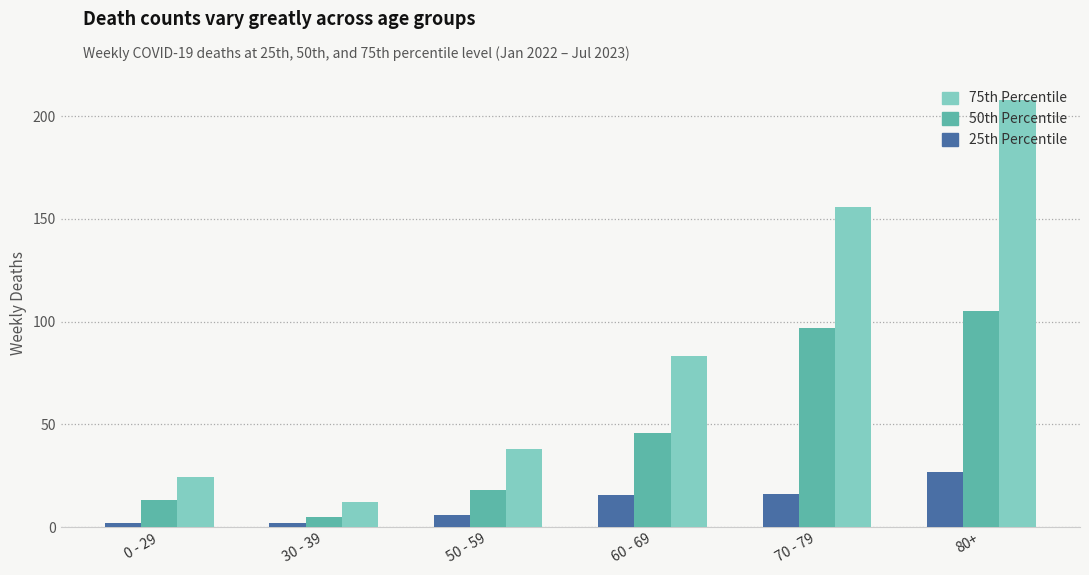

Is the value of 50th Percentile at 60 - 69 greater than the value of 75th Percentile at 80+?

No